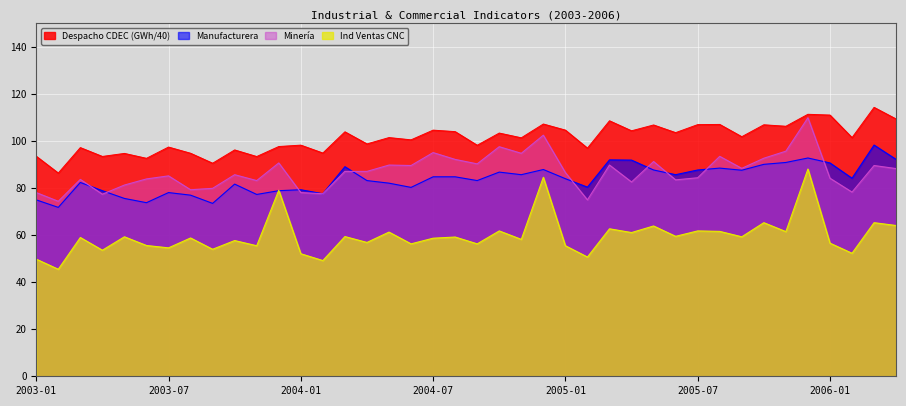

What value does the Mineria series have at 2005-03?

89.8